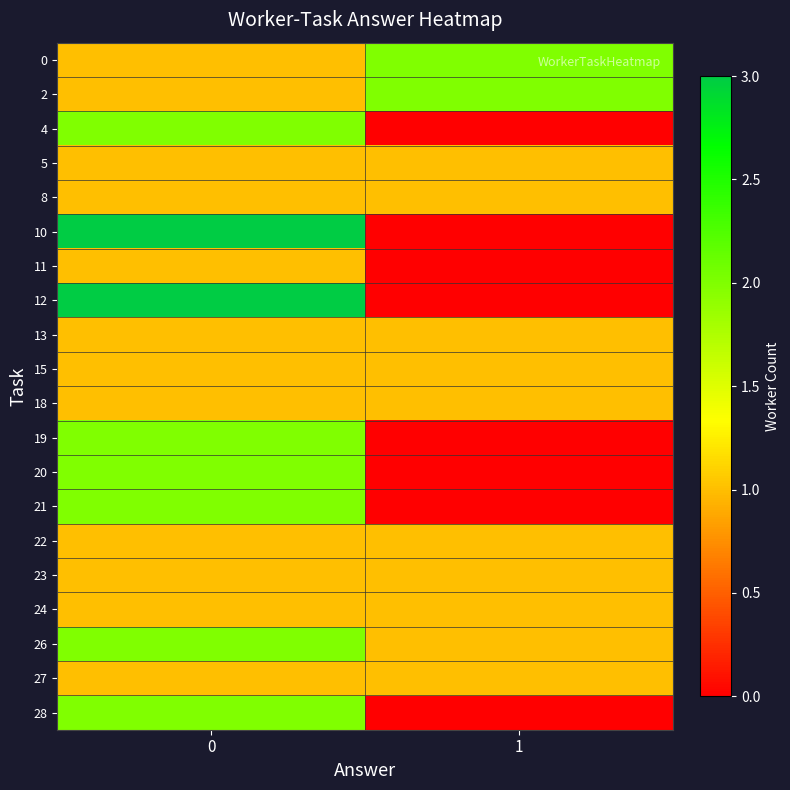

List the series in order of their peak value, highest first.

10, 12, 0, 2, 4, 19, 20, 21, 26, 28, 5, 8, 11, 13, 15, 18, 22, 23, 24, 27